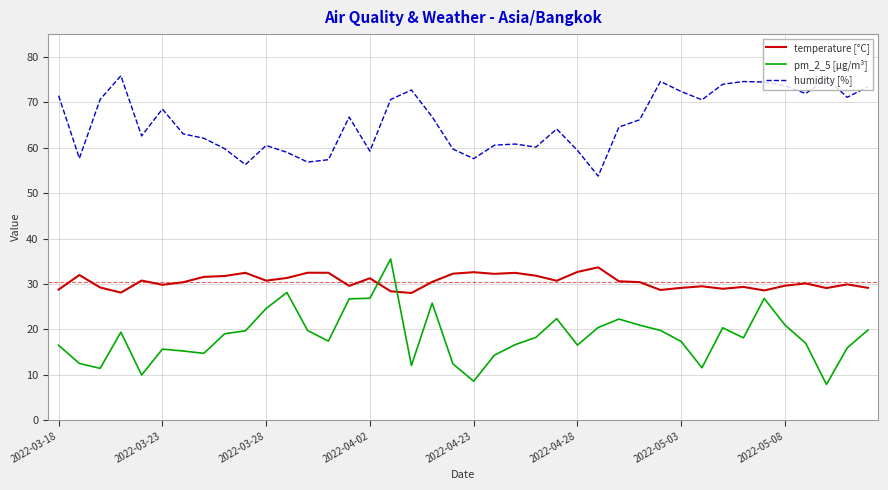

What is the highest value of the temperature [°C] series?

33.6